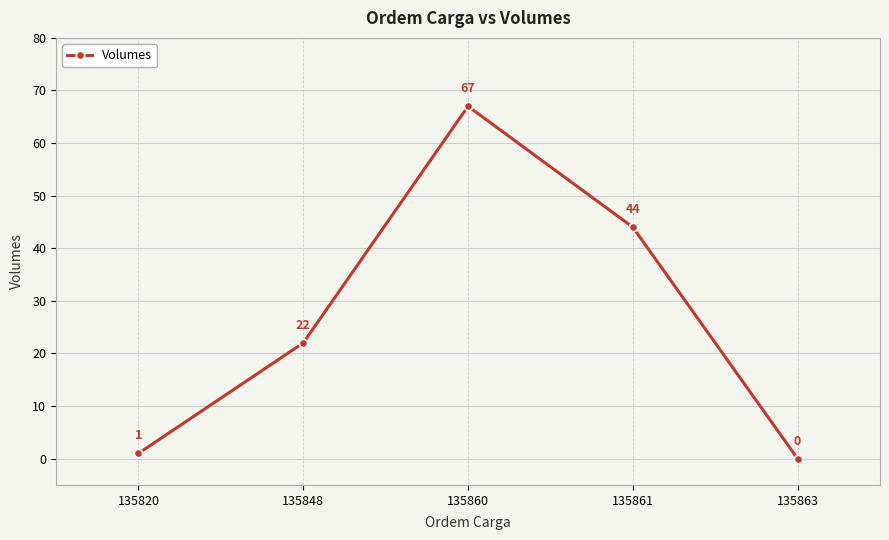

How many distinct data groups are displayed?

1